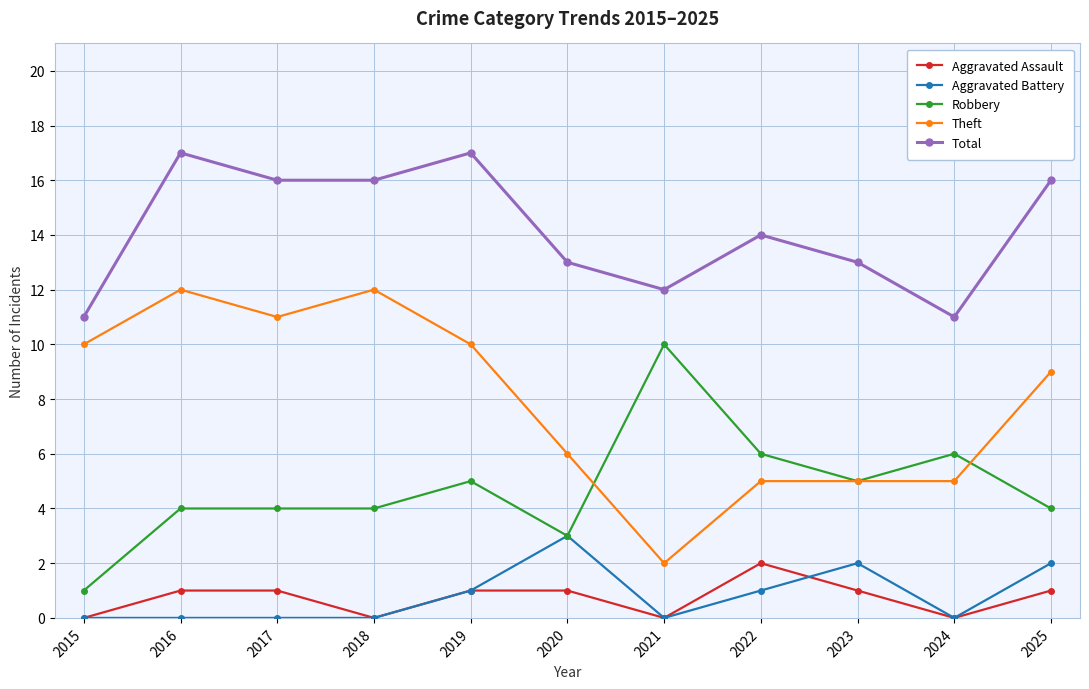

At 2025, list the series in order from largest to smallest.

Total, Theft, Robbery, Aggravated Battery, Aggravated Assault